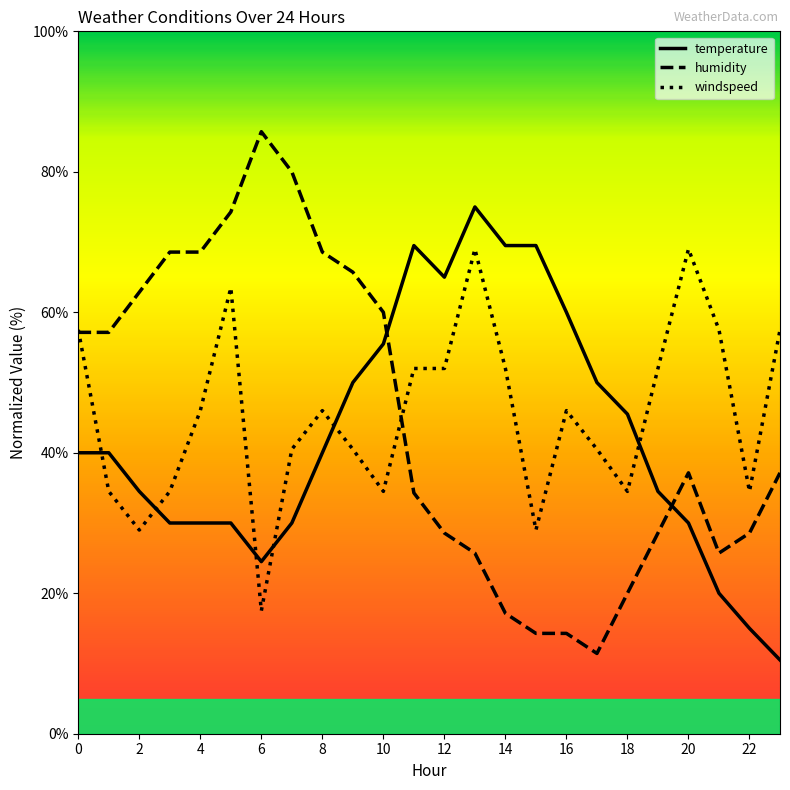

What is the minimum value shown in the chart?

10.5